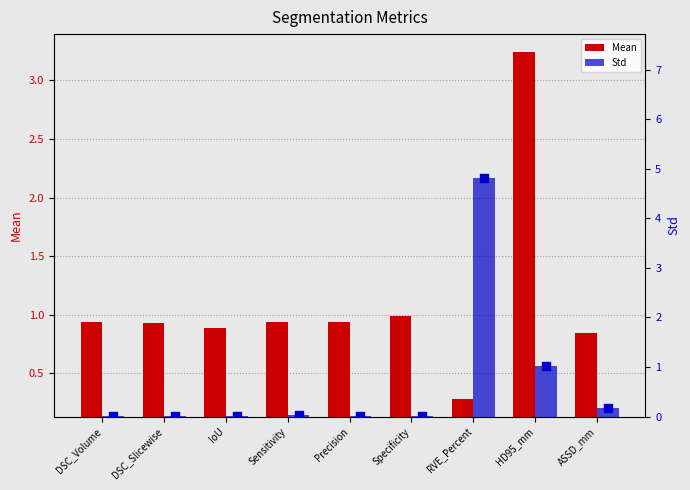

What are all the series names shown in the legend?

Mean, Std